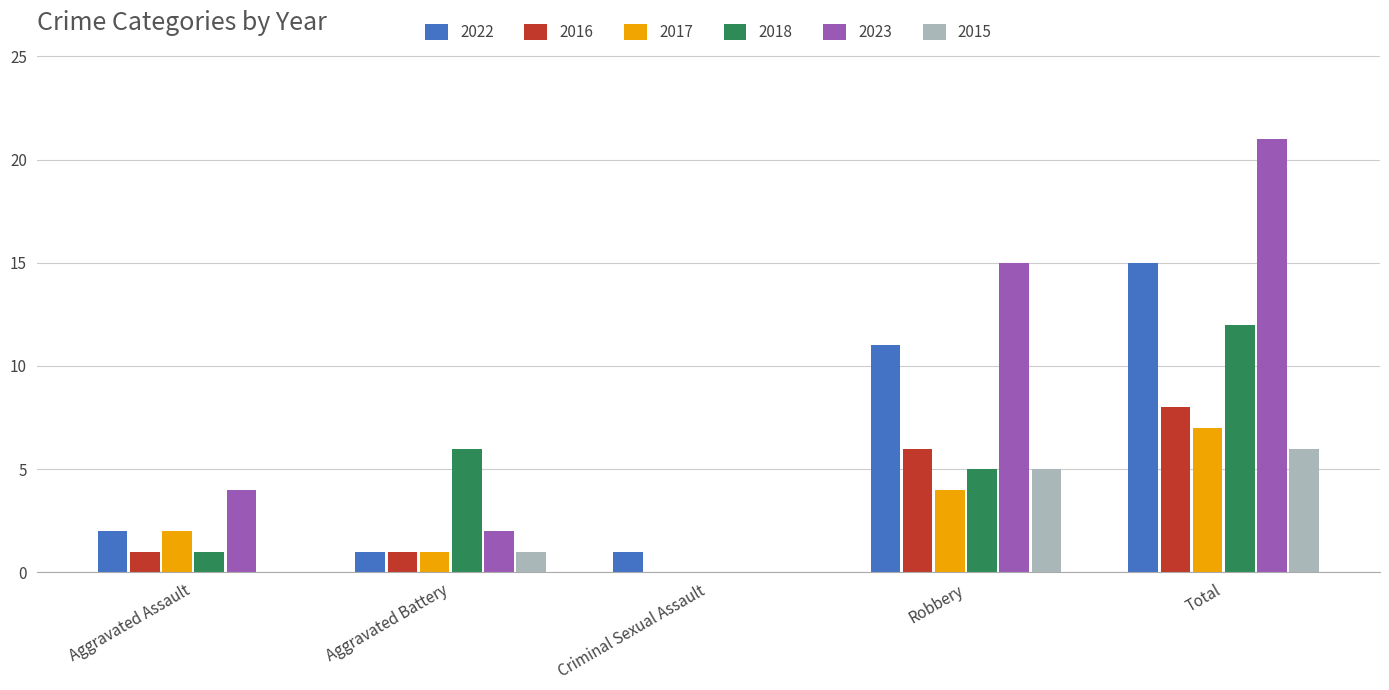

Reading left to right, what are all the values shown in this chart?

2022: 2	1	1	11	15
2016: 1	1	0	6	8
2017: 2	1	0	4	7
2018: 1	6	0	5	12
2023: 4	2	0	15	21
2015: 0	1	0	5	6